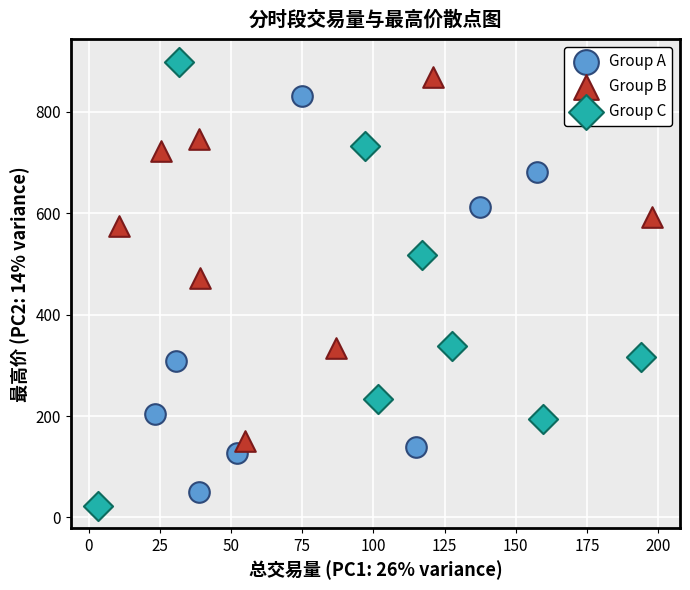

What are all the series names shown in the legend?

Group A, Group B, Group C